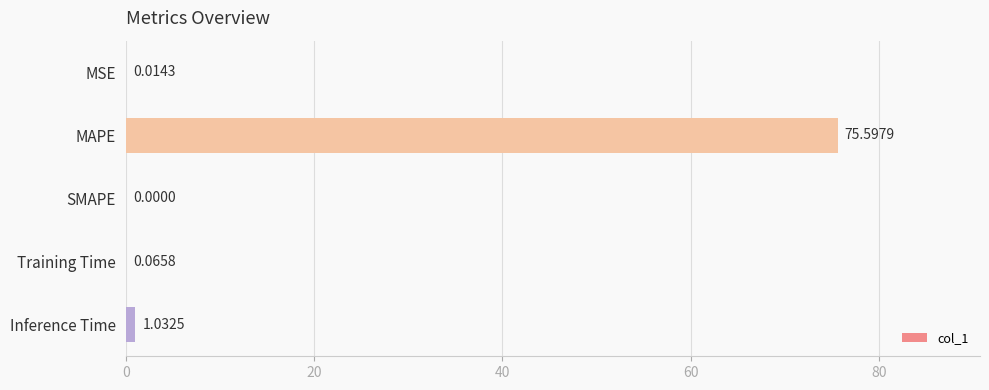

Which has a higher value, MAPE or SMAPE?

MAPE